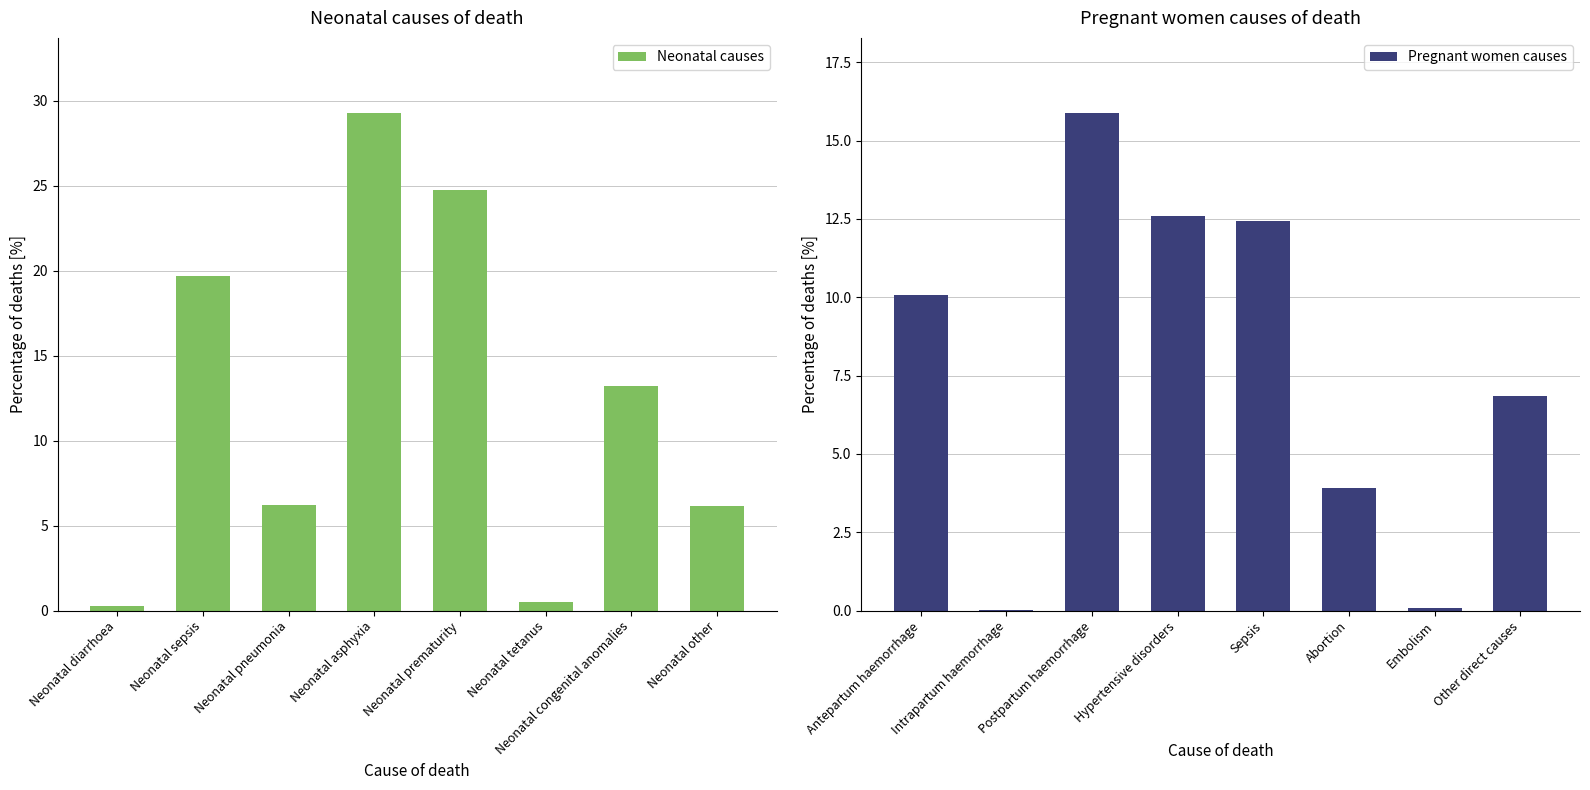

Does the chart contain stacked bars?

No